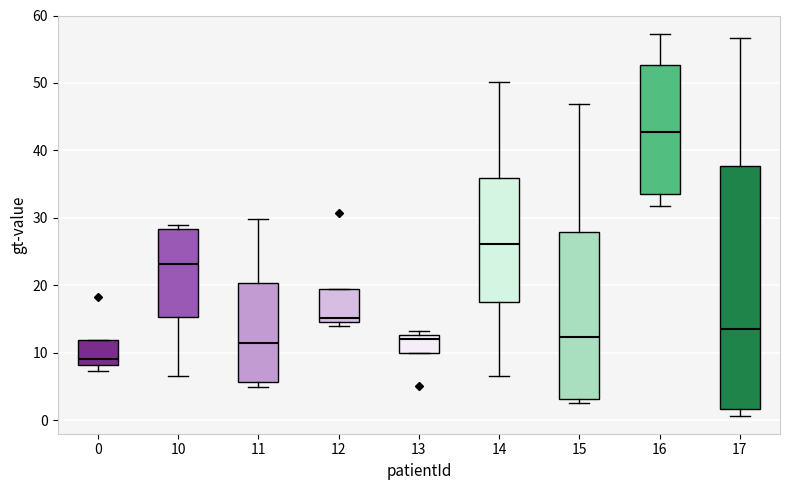

Where does the upper whisker of the box at x = 17 end on the y-axis? The values are not printed on the chart, so give them approximately, as read against the axis.

57